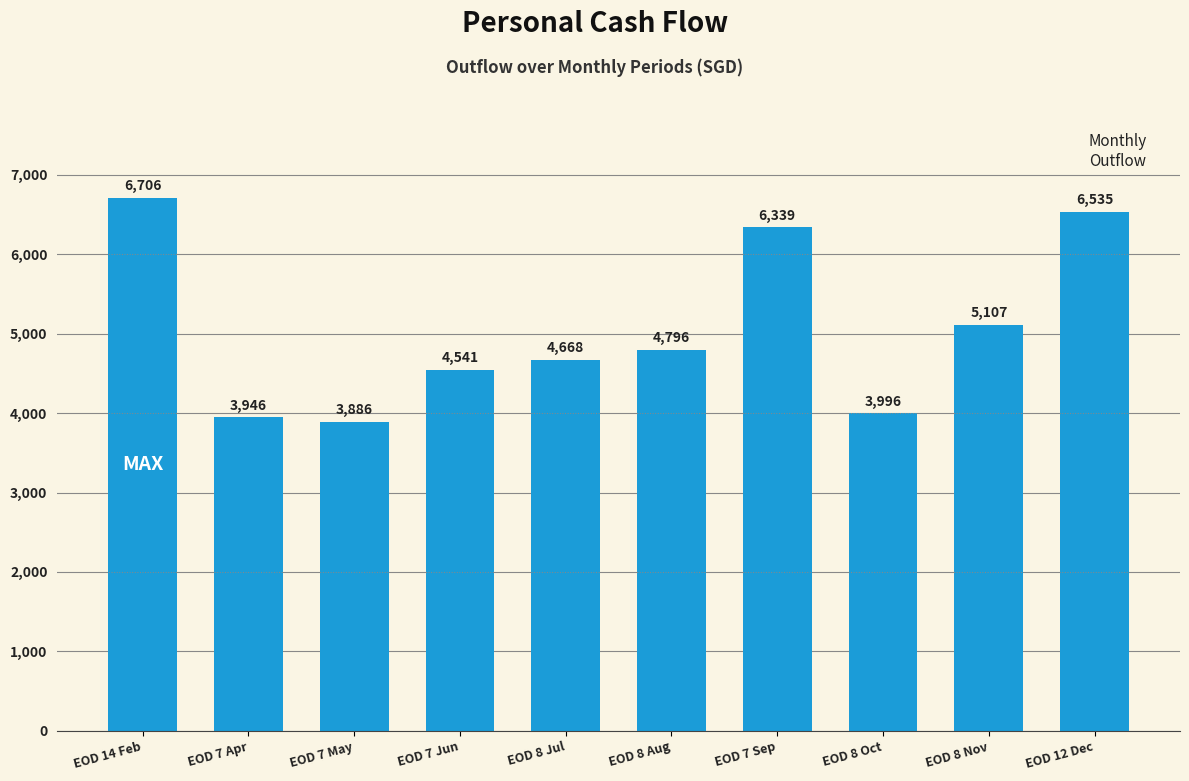

What is the smallest value displayed?

3886.4